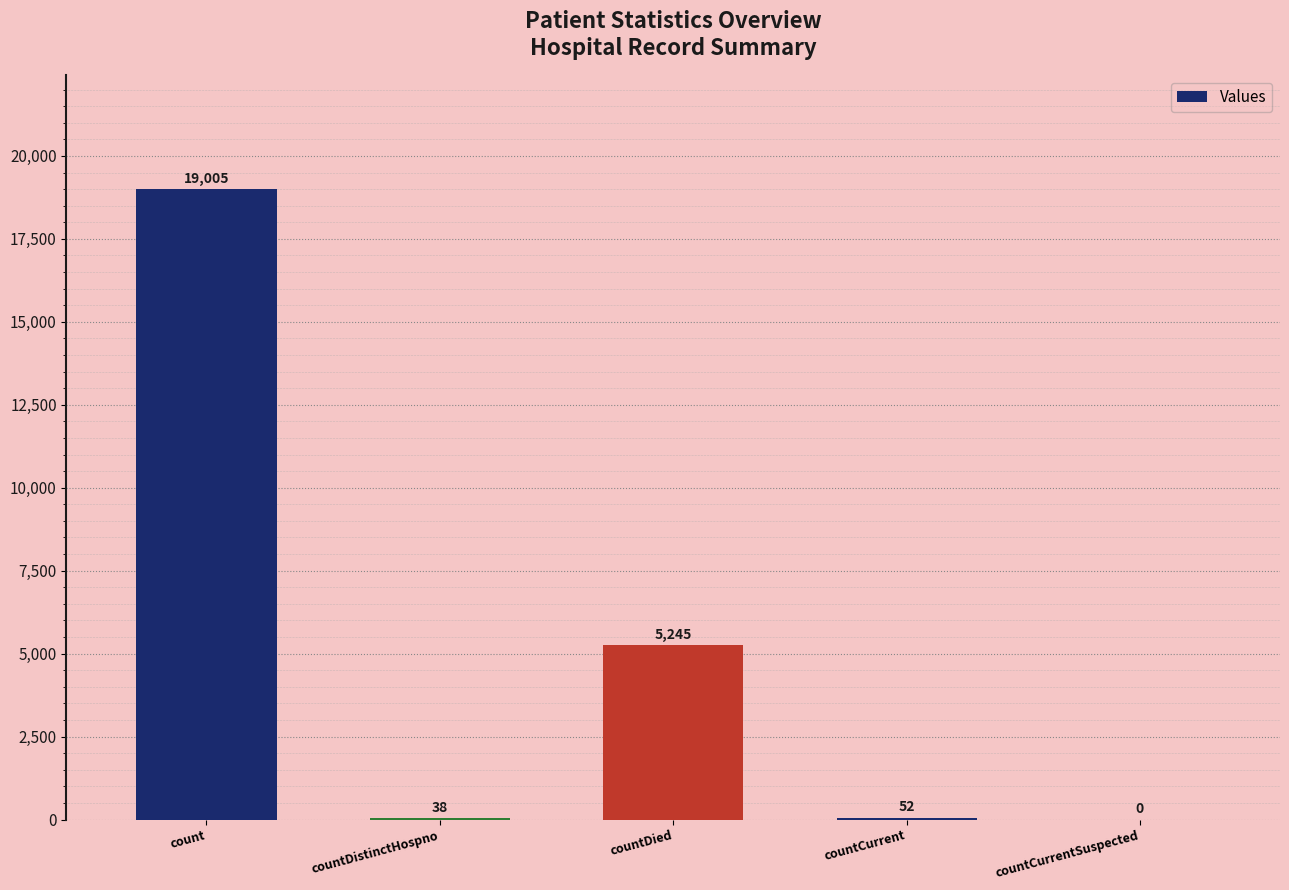

True or false: the data shows 9063 at countCurrentSuspected.

False